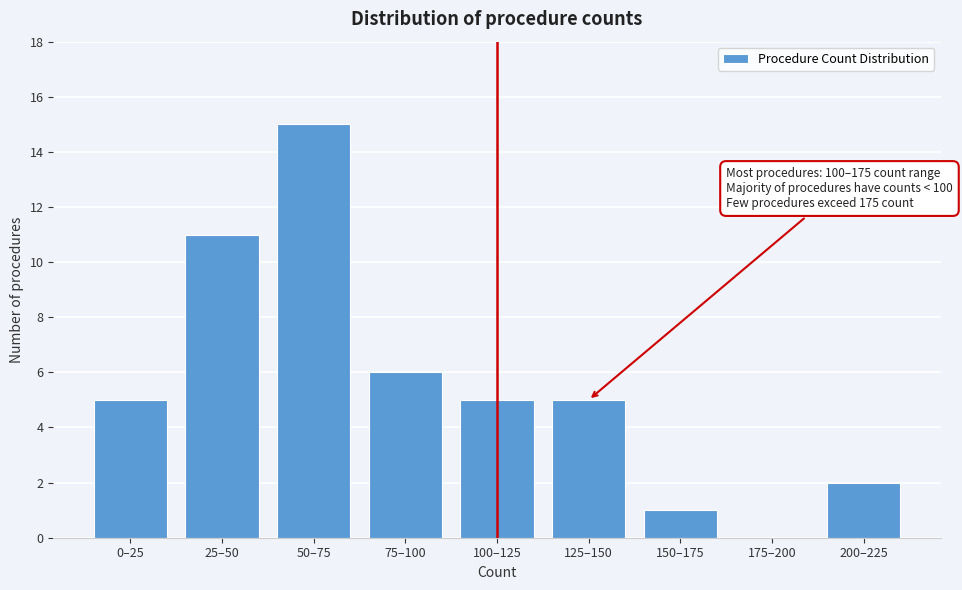

Reading left to right, extract all data points from this chart.

0–25=5	25–50=11	50–75=15	75–100=6	100–125=5	125–150=5	150–175=1	175–200=0	200–225=2